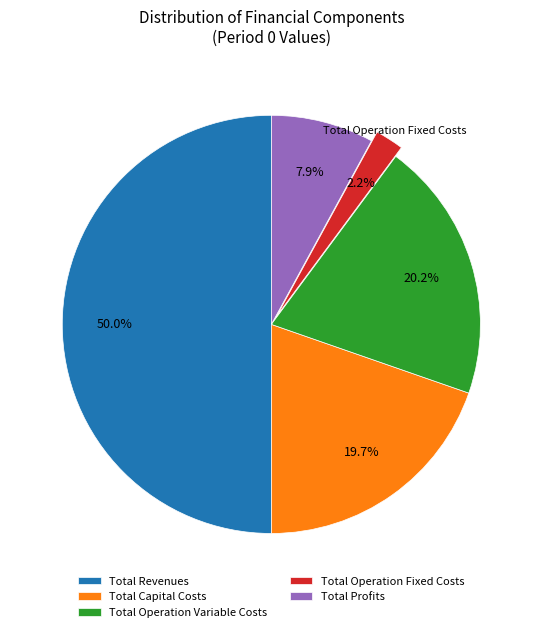

Does Total Operation Fixed Costs represent more than half of the total?

No